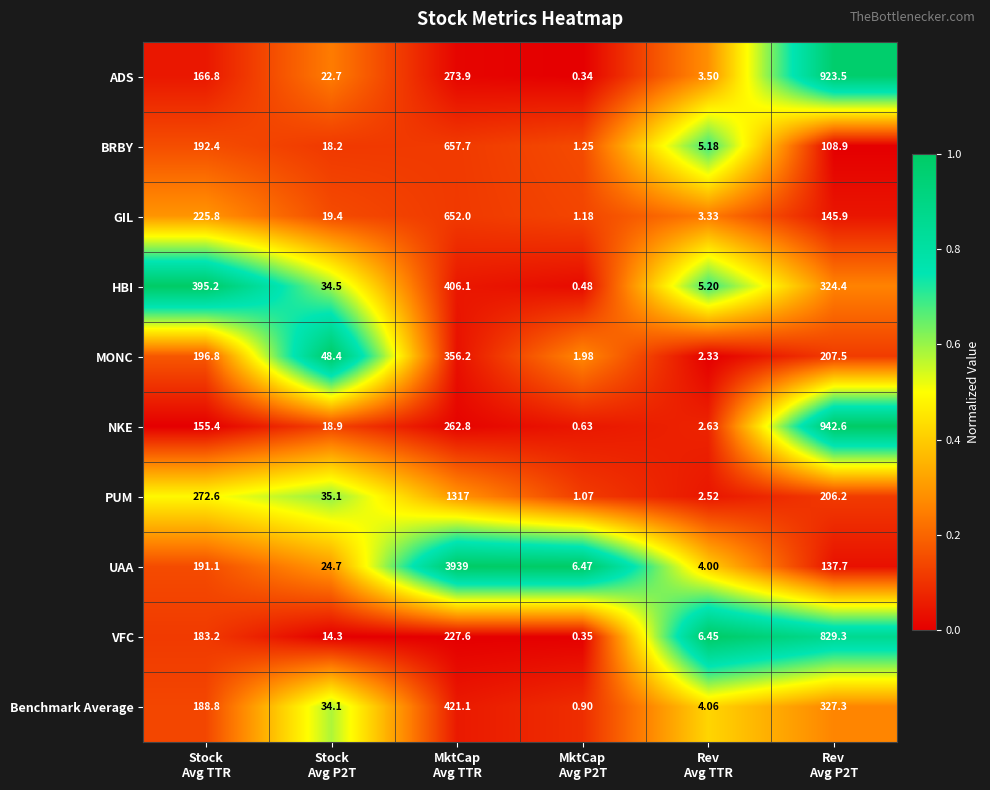

Which series has the widest spread of values?

UAA